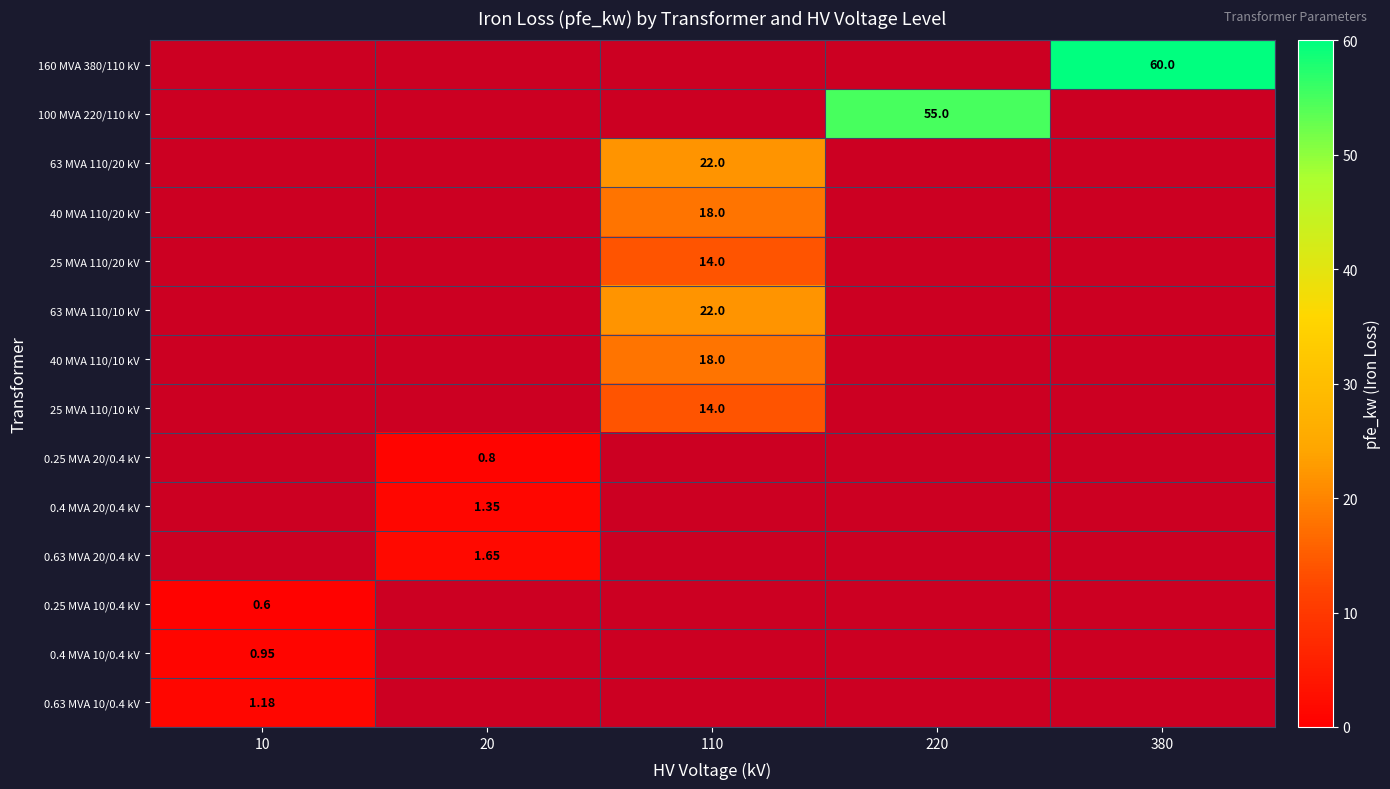

How many series are shown in this chart?

14